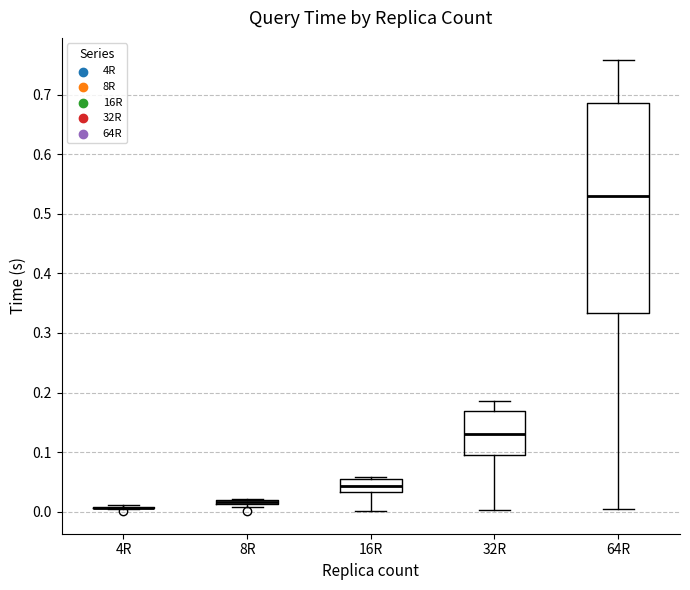

Which box is the tallest, from its lower edge to its upper edge?

64R